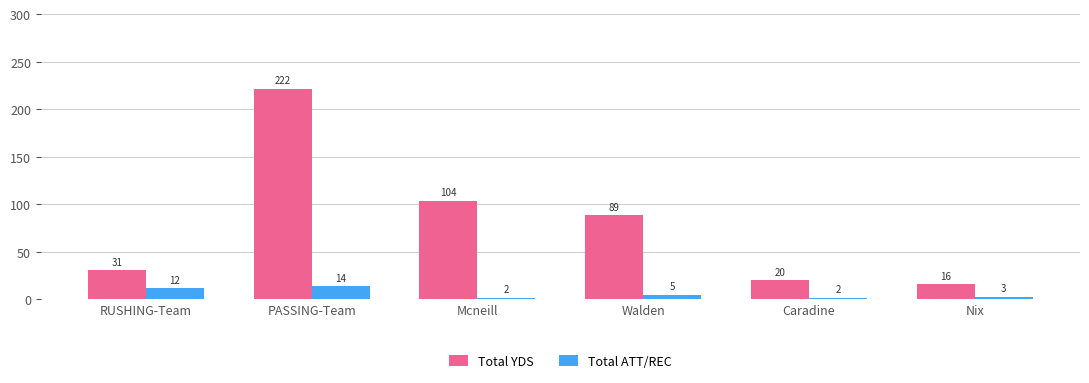

What is the label of the 6th bar from the right?

RUSHING-Team